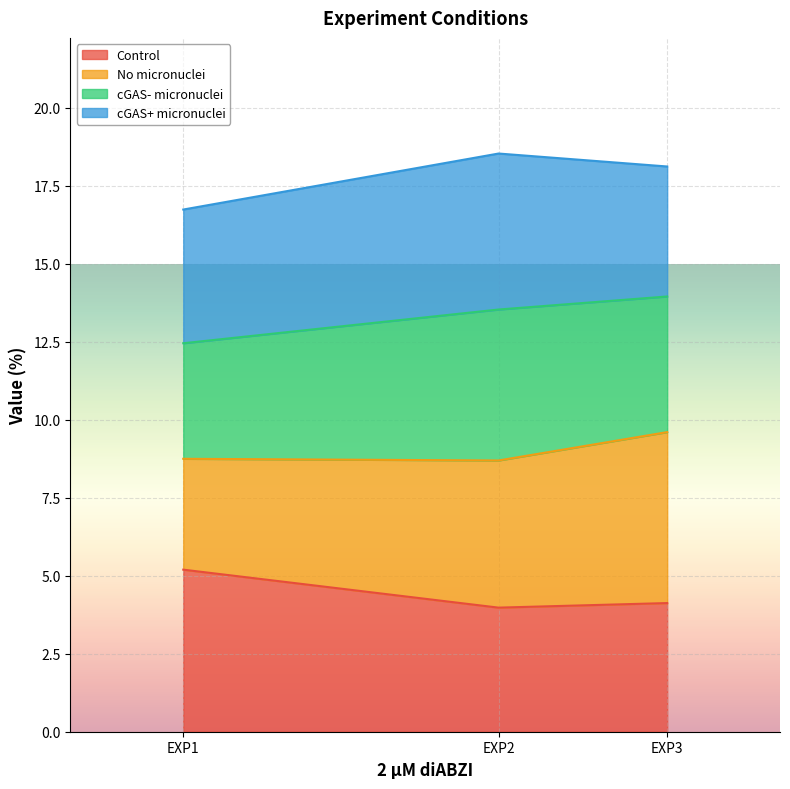

At which label does Control reach its peak?

EXP1